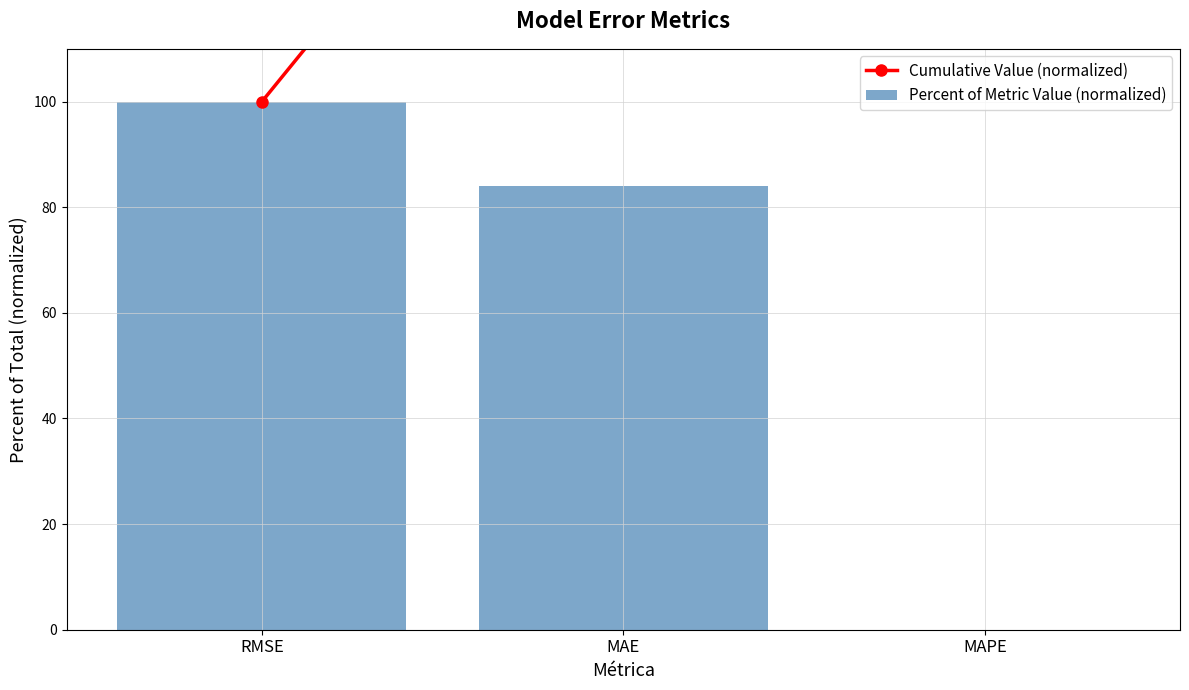

The Percent of Metric Value (normalized) series shows 100.0 at RMSE. True or false?

True